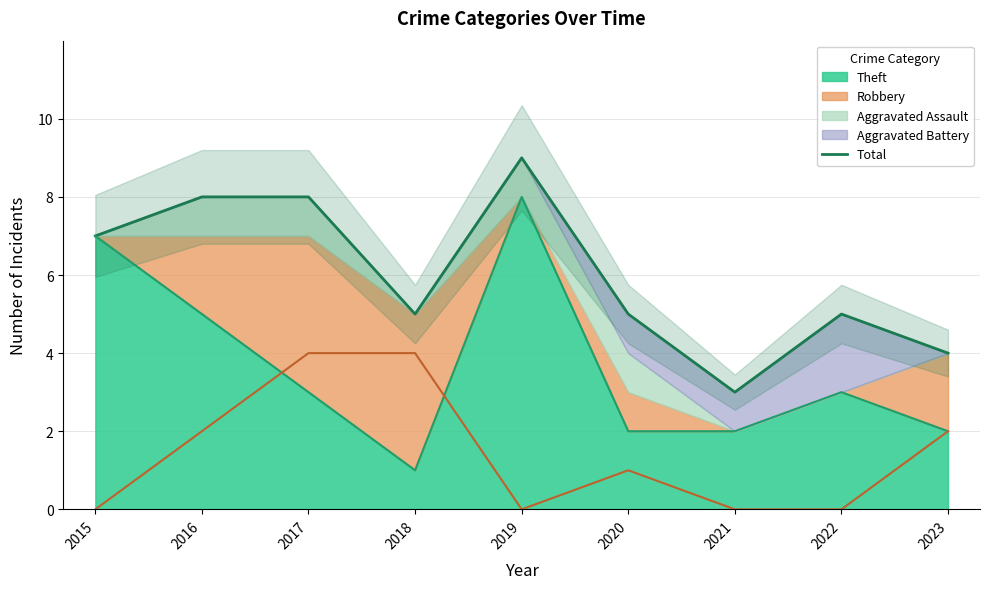

What is the highest value of the Theft series?

8